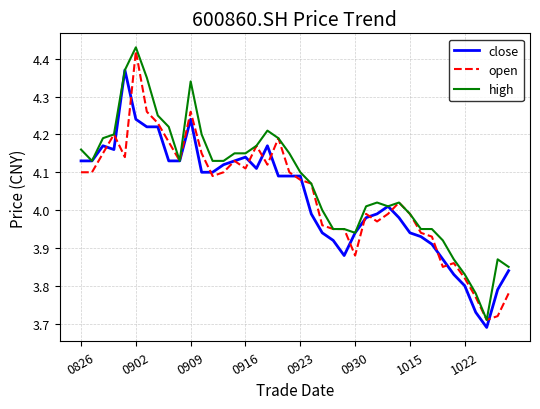

What is the smallest value displayed?

3.7